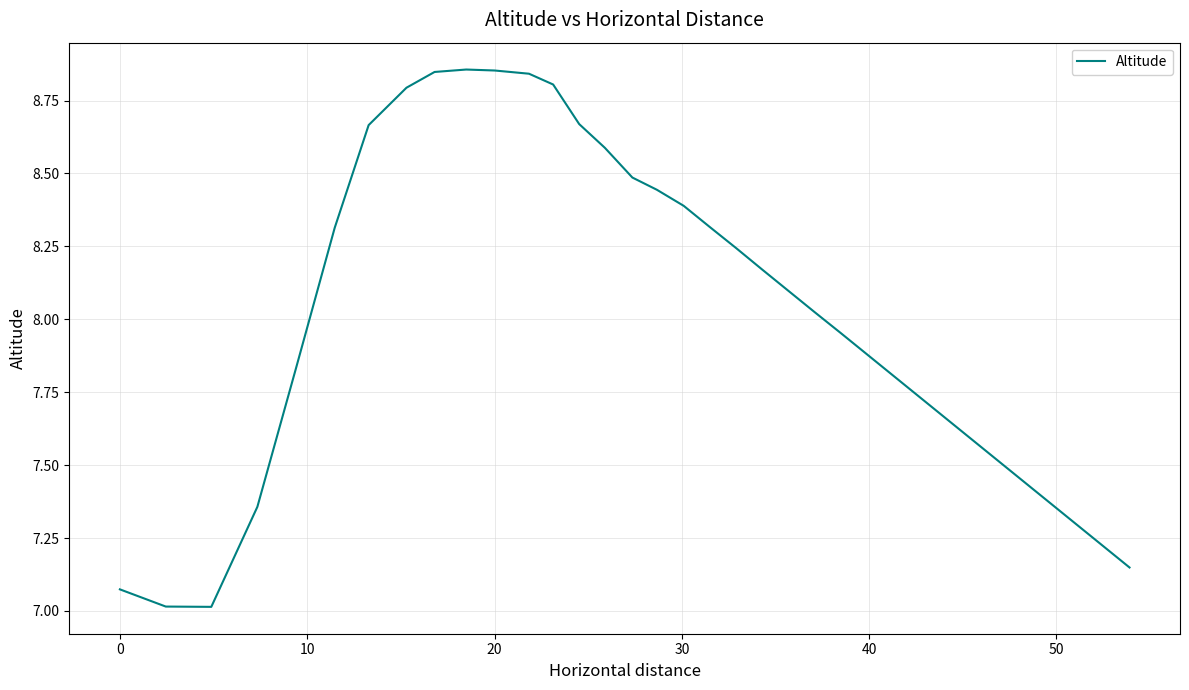

How many distinct data groups are displayed?

1